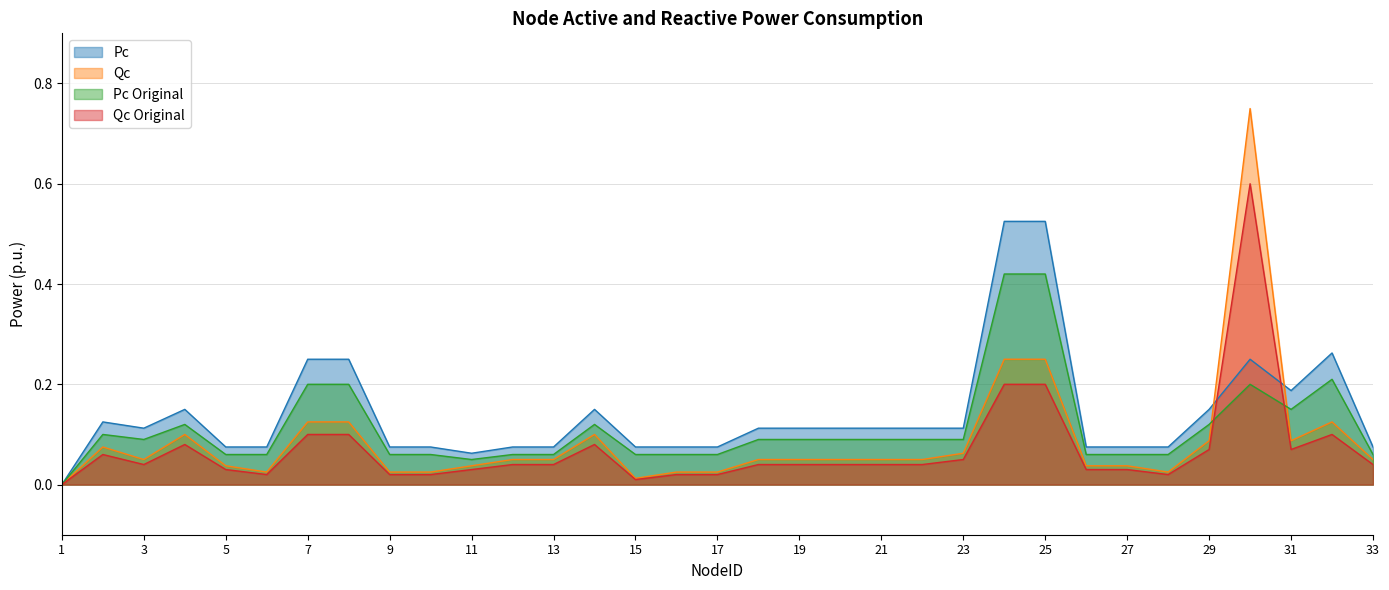

What is the total value across all series at 29?

0.4